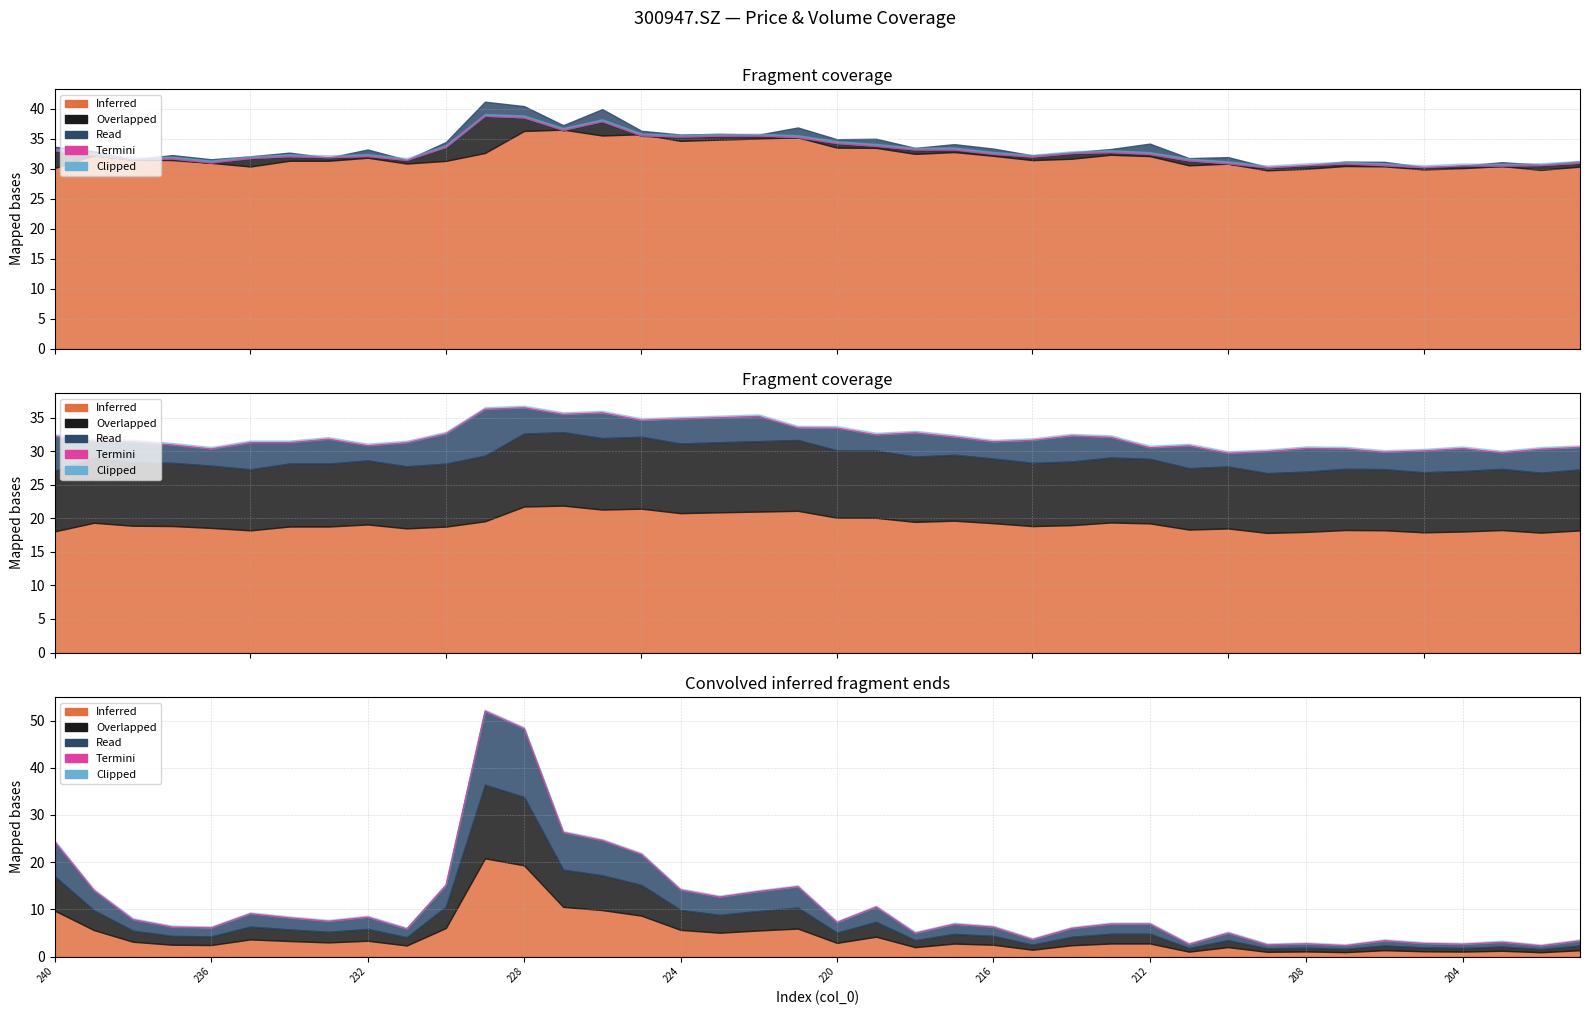

What is the greatest value displayed?

52.0